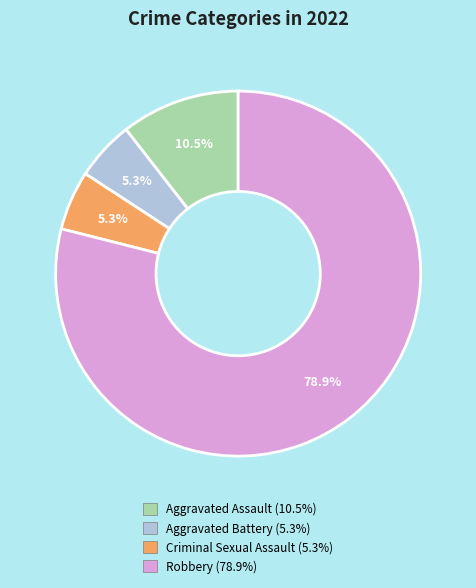

To the nearest percent, what percentage of the pie is Robbery?

79%